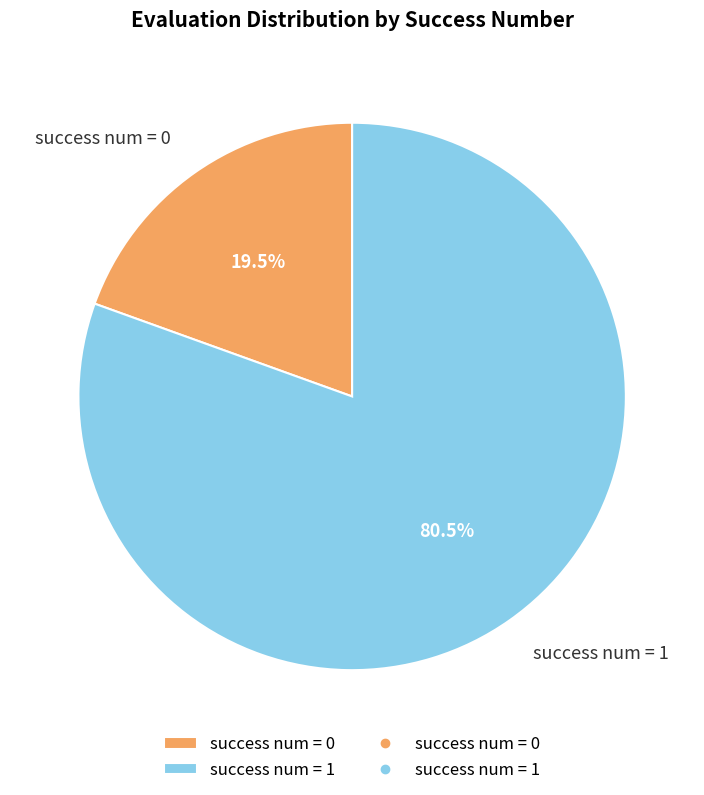

Does any single category account for the majority?

Yes